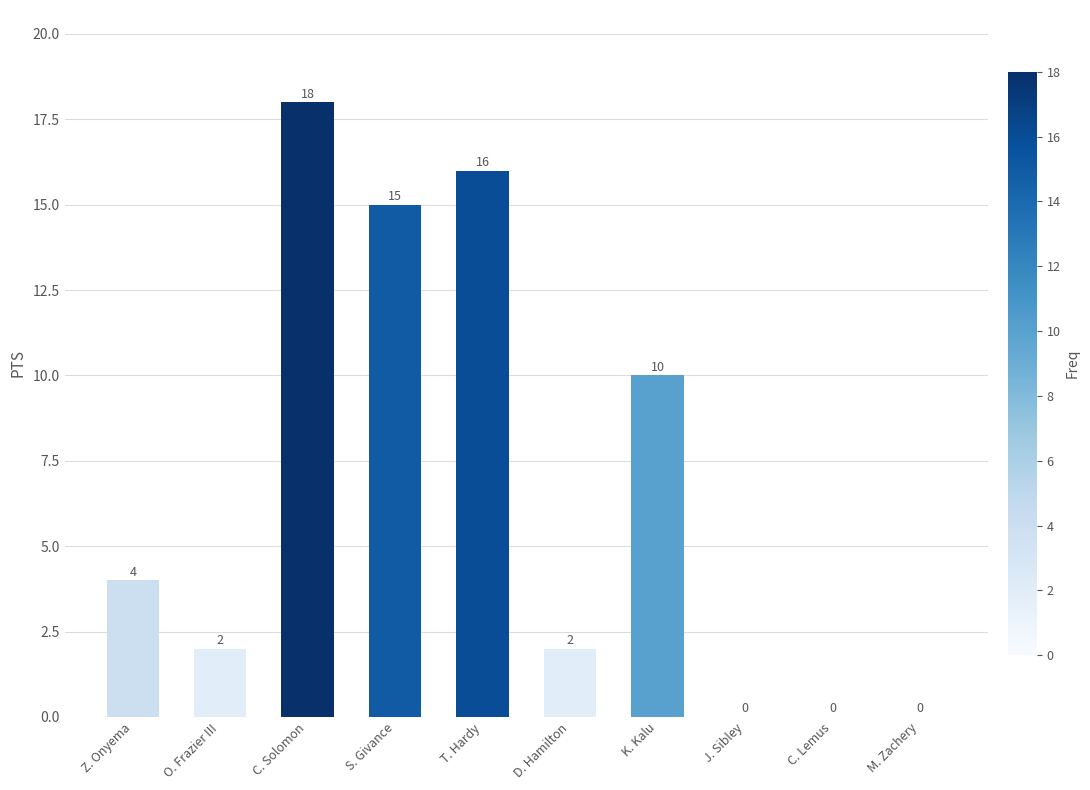

What is the average value?

7